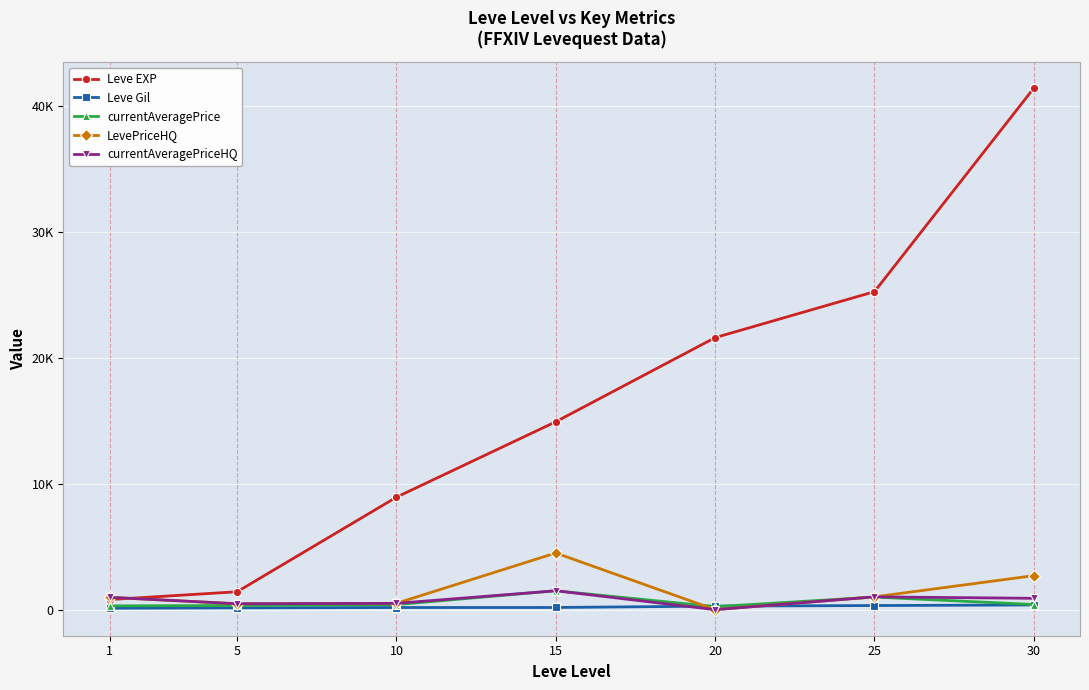

What is the approximate value of Leve EXP at 20?

21600.0